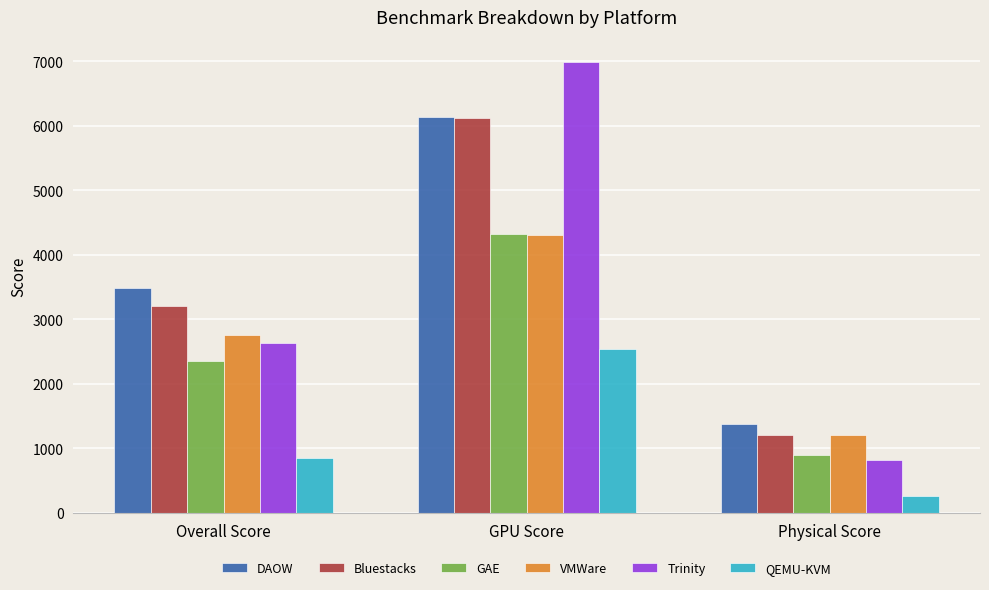

Is it true that GAE equals 4326 at GPU Score?

True